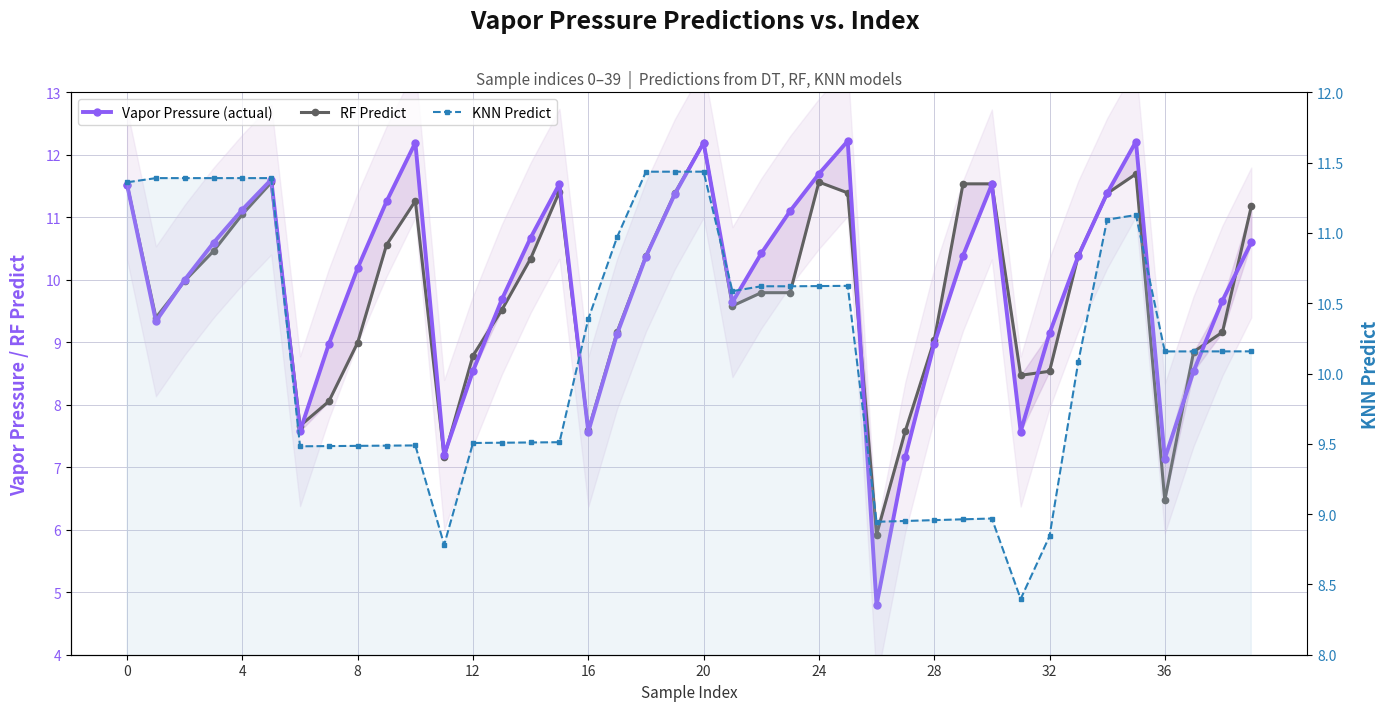

Which series ends up on top after the final intersection of KNN Predict and RF Predict?

RF Predict